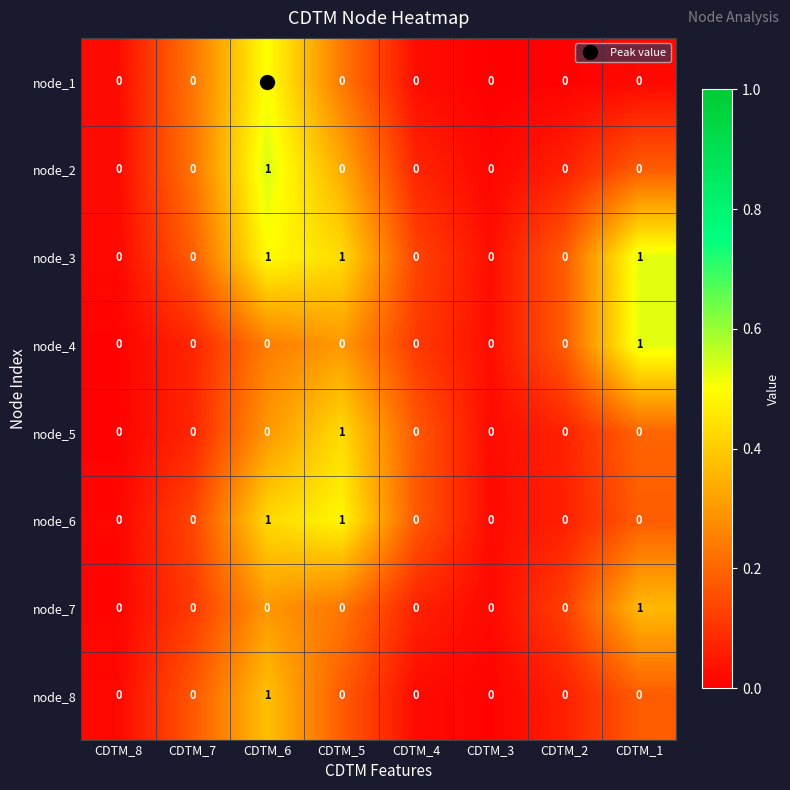

Which series has the largest total across all categories?

node_3